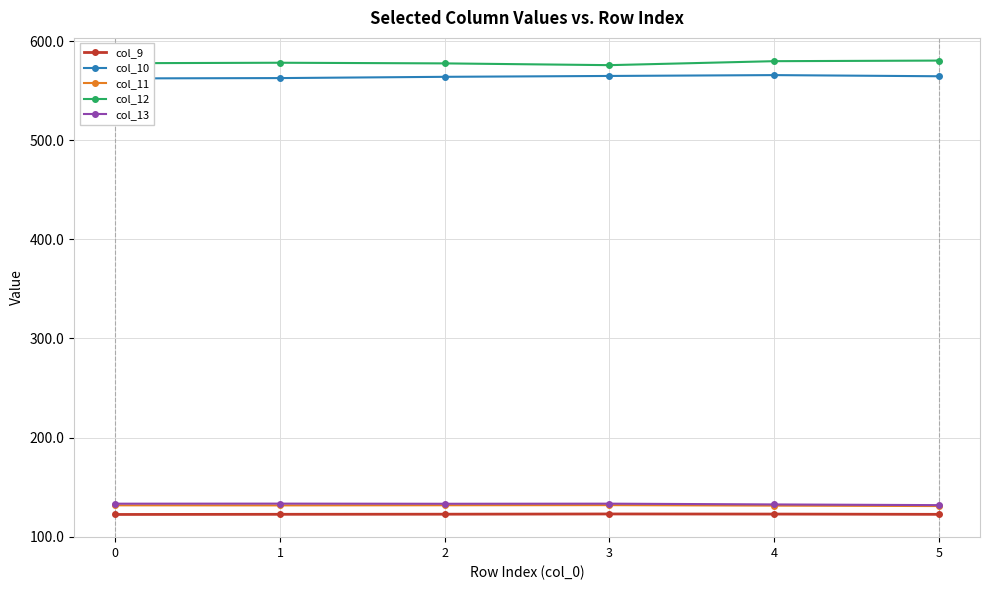

What is the difference between the maximum and minimum values in the col_11 series?

0.9